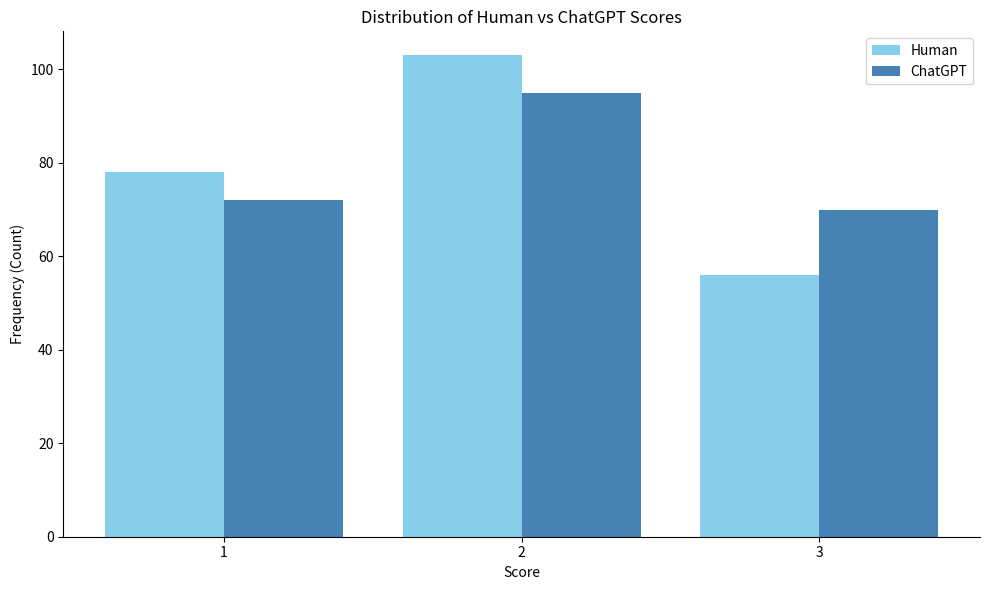

Reading right to left, transcribe all the data shown in this chart.

Human: 3=56	2=103	1=78
ChatGPT: 3=70	2=95	1=72